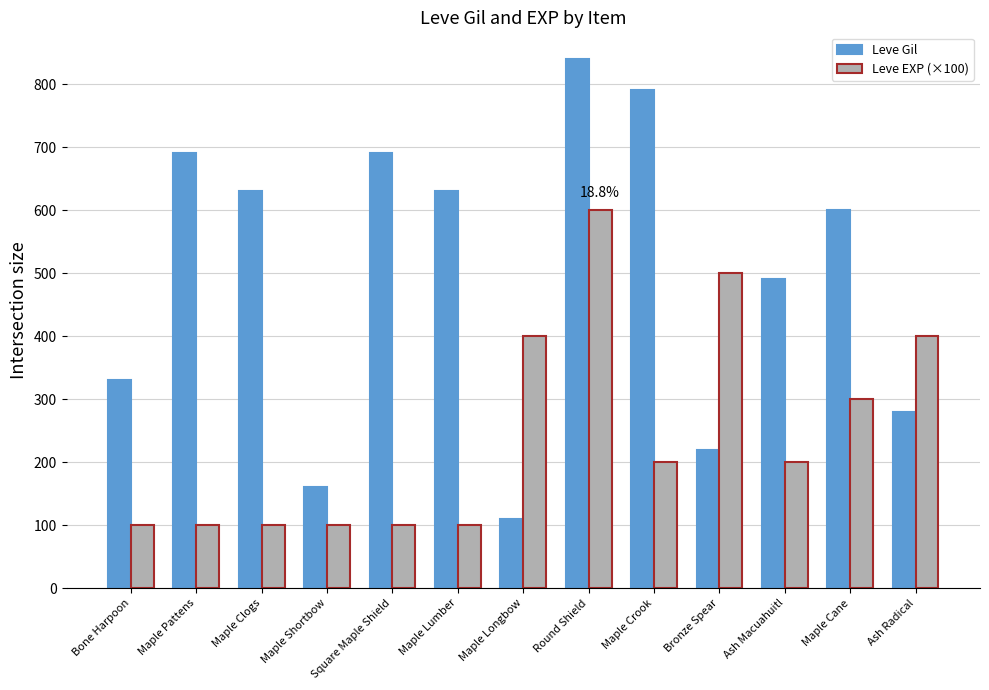

Between Maple Lumber and Ash Macuahuitl, which series saw the biggest shift?

Leve Gil